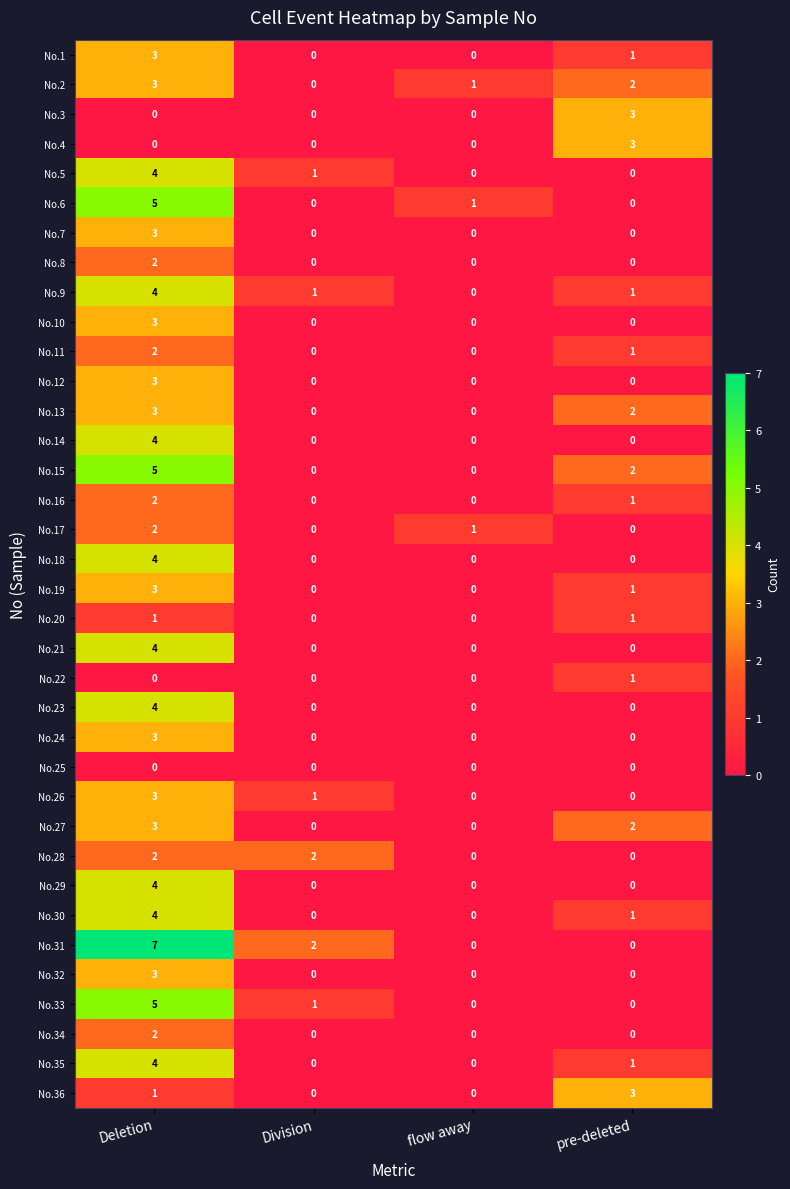

What is the spread (max minus min) of values at flow away?

1